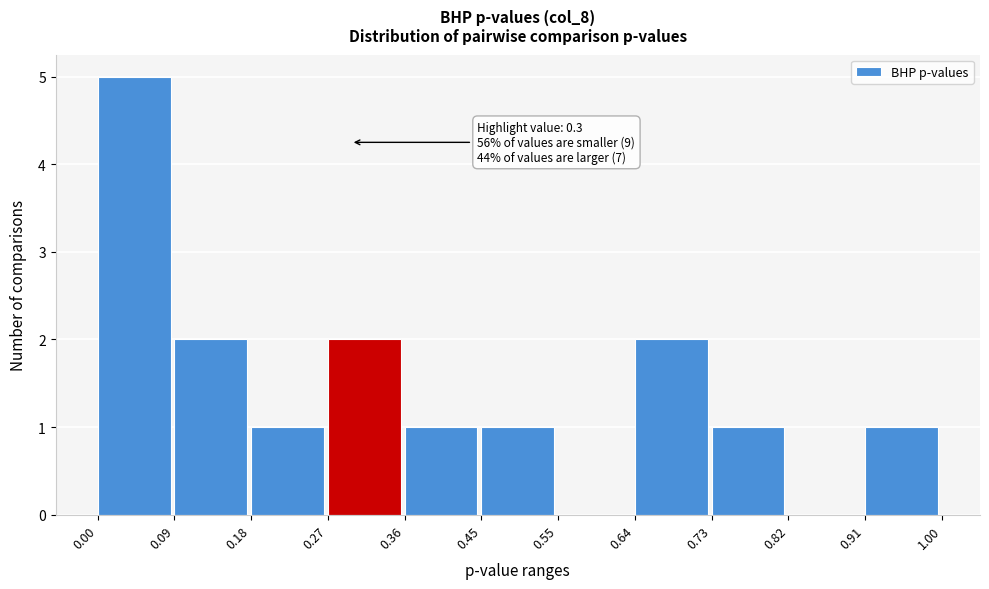

Which range on the x-axis has the tallest bar?

0.00 to 0.09